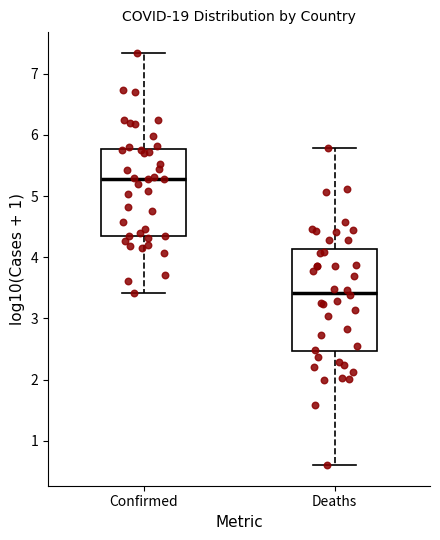

Where does the median line of the box for Deaths sit on the y-axis? The values are not printed on the chart, so give them approximately, as read against the axis.

3.4